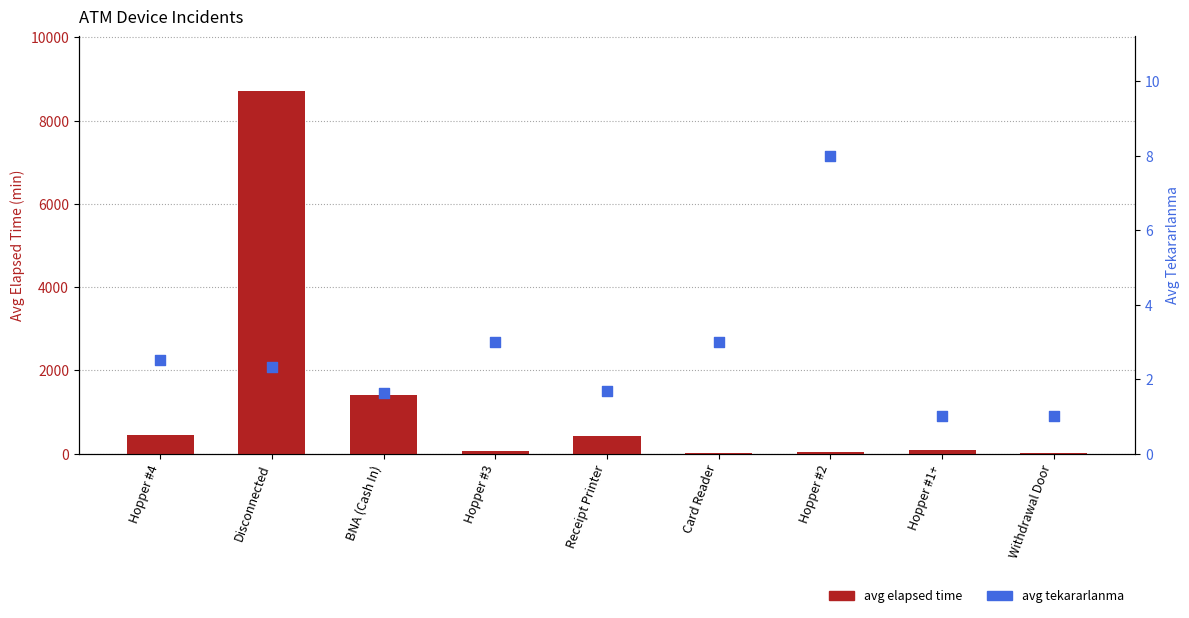

What are all the series names shown in the legend?

avg elapsed time, avg tekararlanma